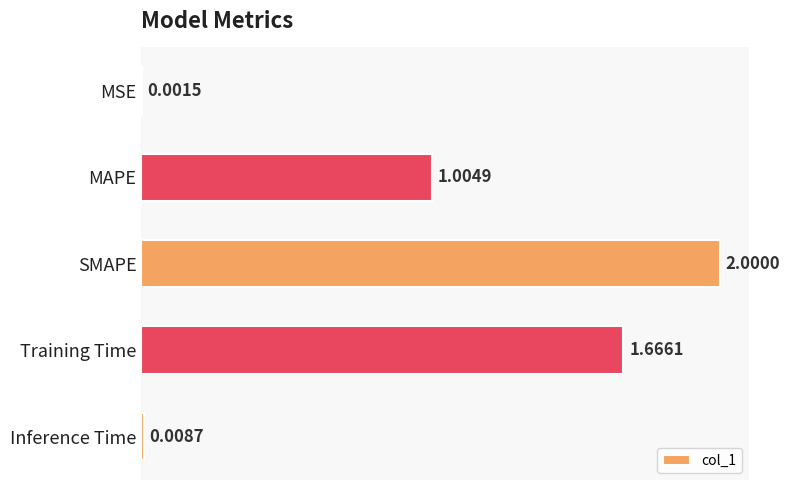

What is the sum of all values?

4.7